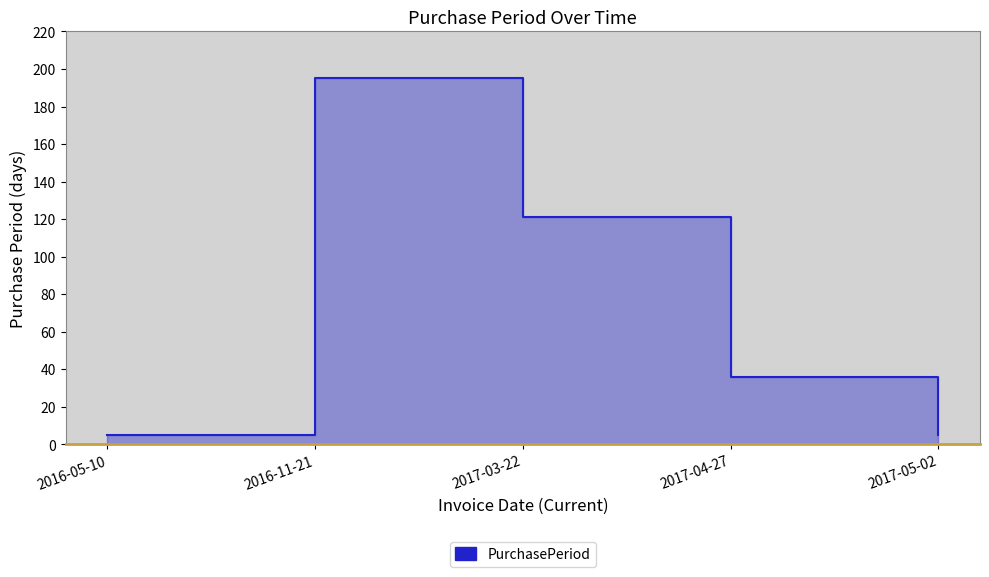

Approximately how many times larger is the value at 2017-05-02 compared to 2016-05-10?

1.0